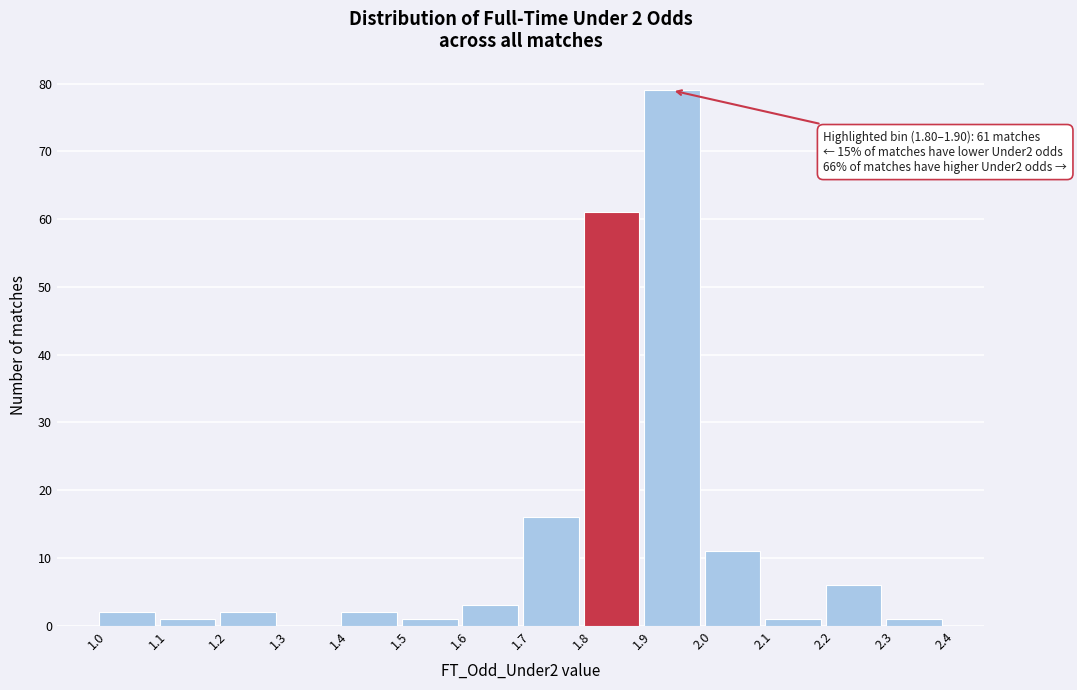

Over which range of the x-axis is the bar tallest?

1.9 to 2.0